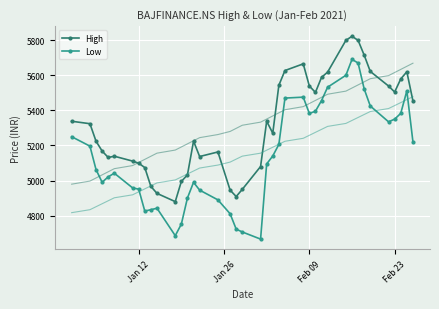

Which series has the largest total across all categories?

High